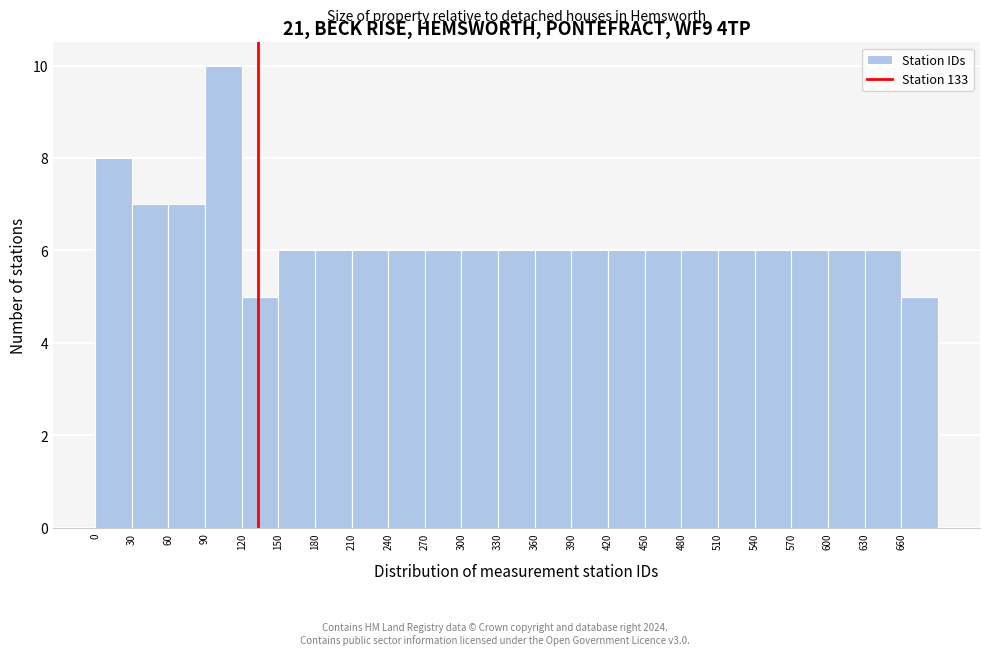

Which range on the x-axis has the tallest bar?

90 to 120